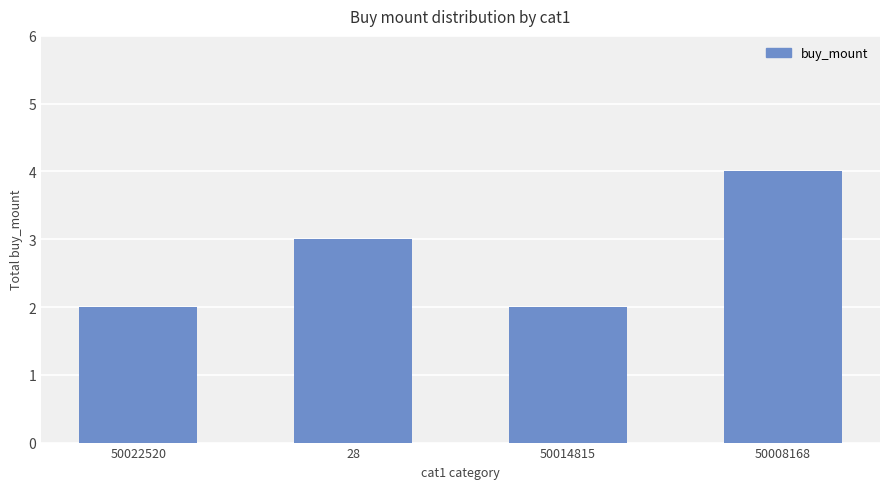

What position from the right is 28?

3